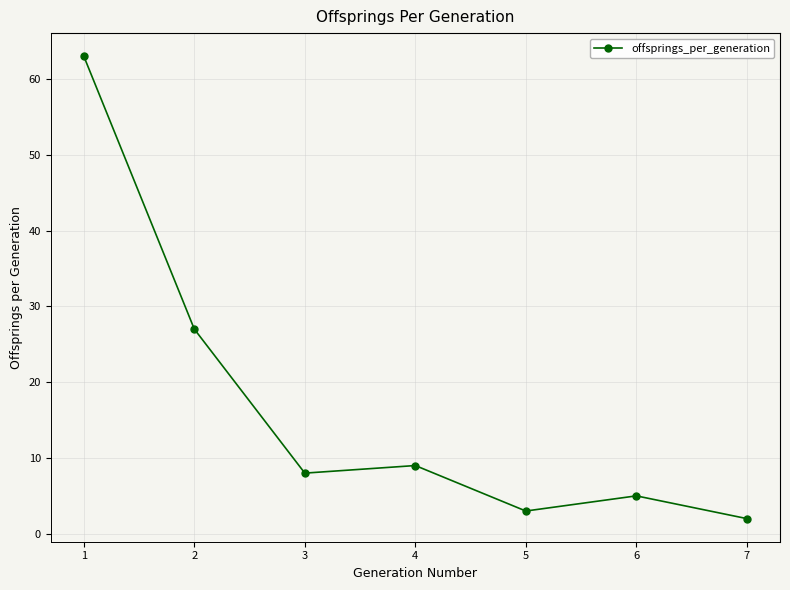

What is the sum of all values?

117